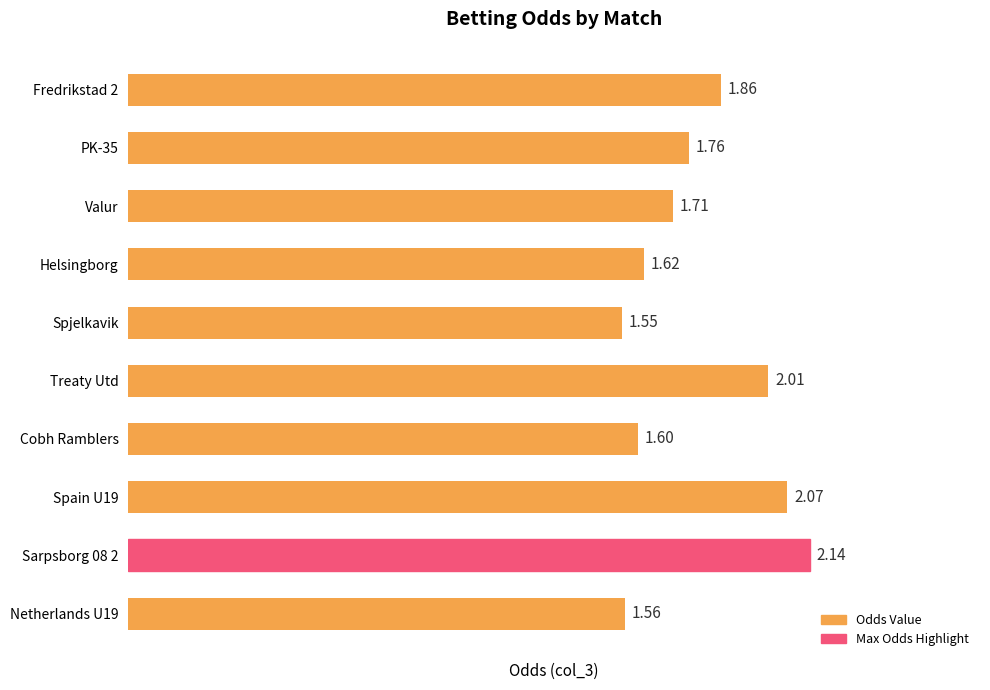

Rank the categories by value from highest to lowest.

Sarpsborg 08 2, Spain U19, Treaty Utd, Fredrikstad 2, PK-35, Valur, Helsingborg, Cobh Ramblers, Netherlands U19, Spjelkavik